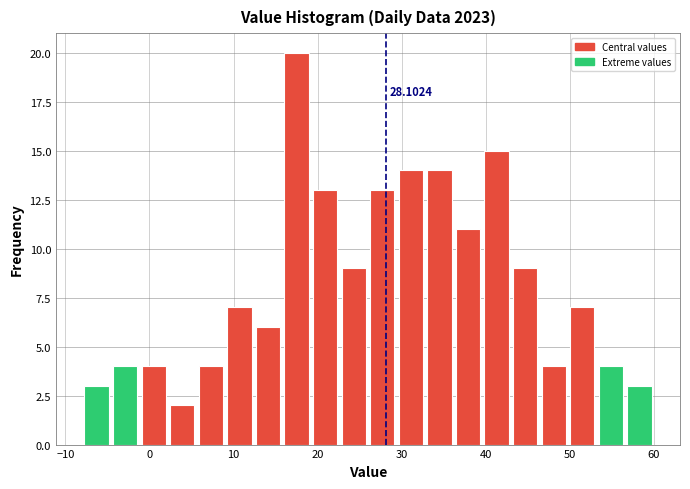

Around what value on the x-axis is the tallest bar? Give the approximate position of its centre, as read against the axis.

18